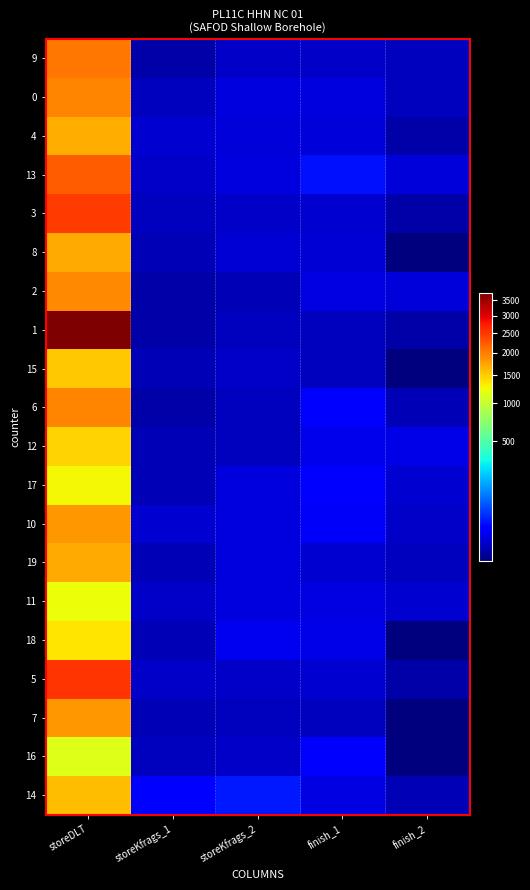

What is the total value across all series at storeKfrags_2?

221